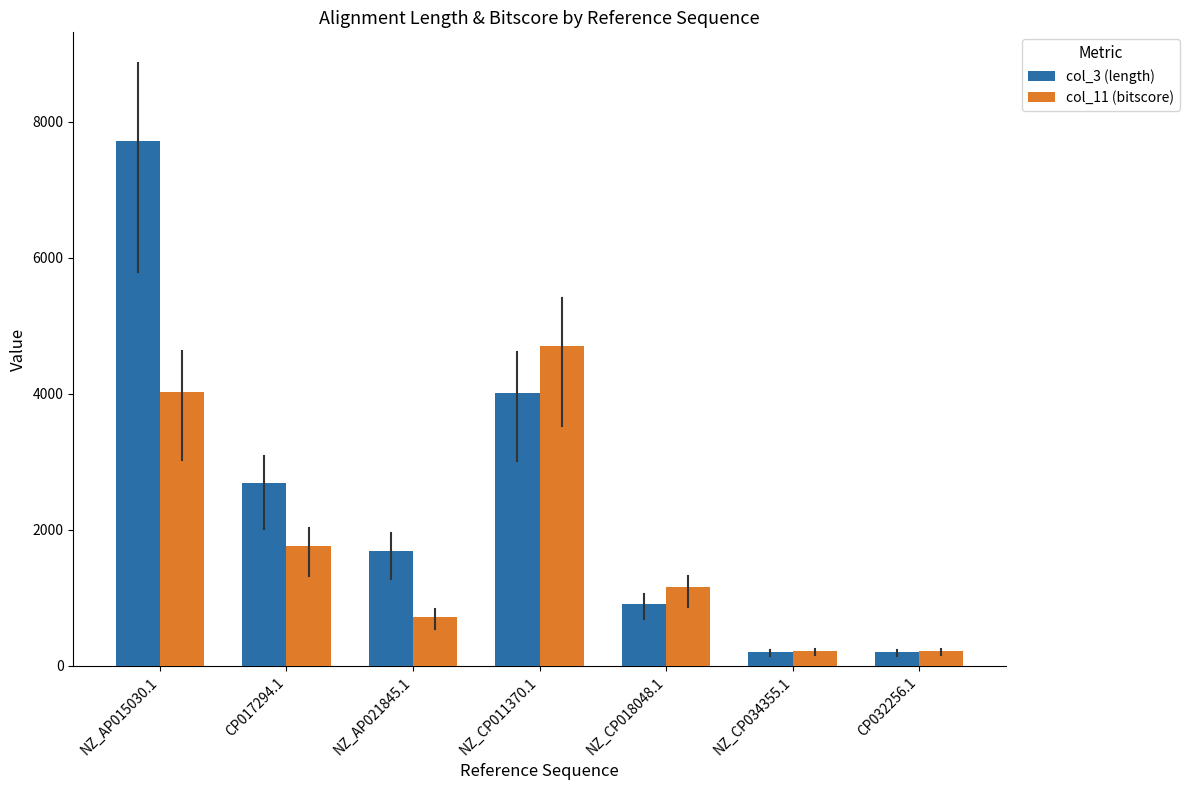

Reading right to left, transcribe all the data shown in this chart.

col_3 (length): 199	199	913	4012	1696	2686	7715
col_11 (bitscore): 222	222	1155	4704	721	1757	4028